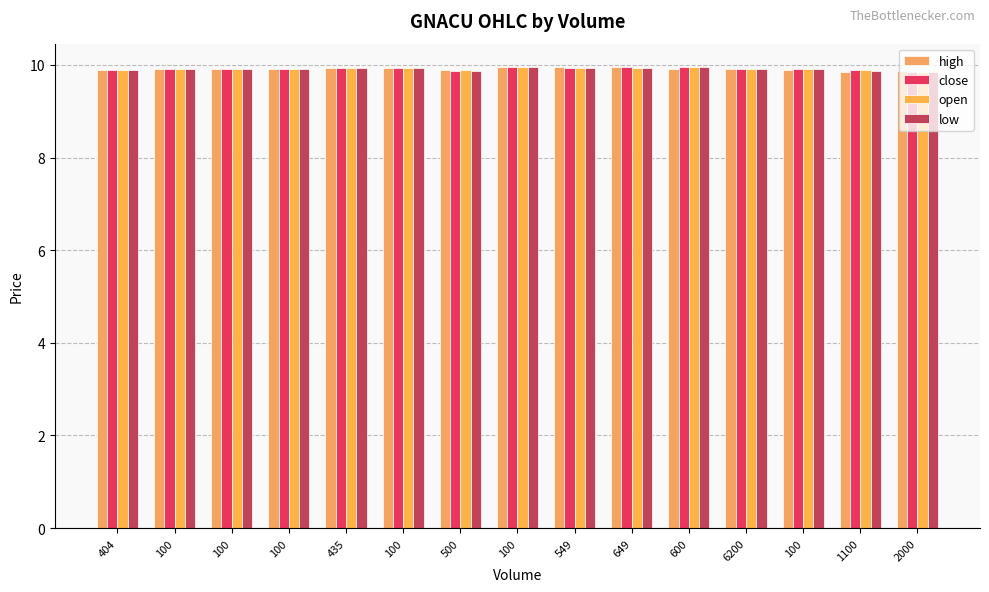

Does the chart contain any negative values?

No